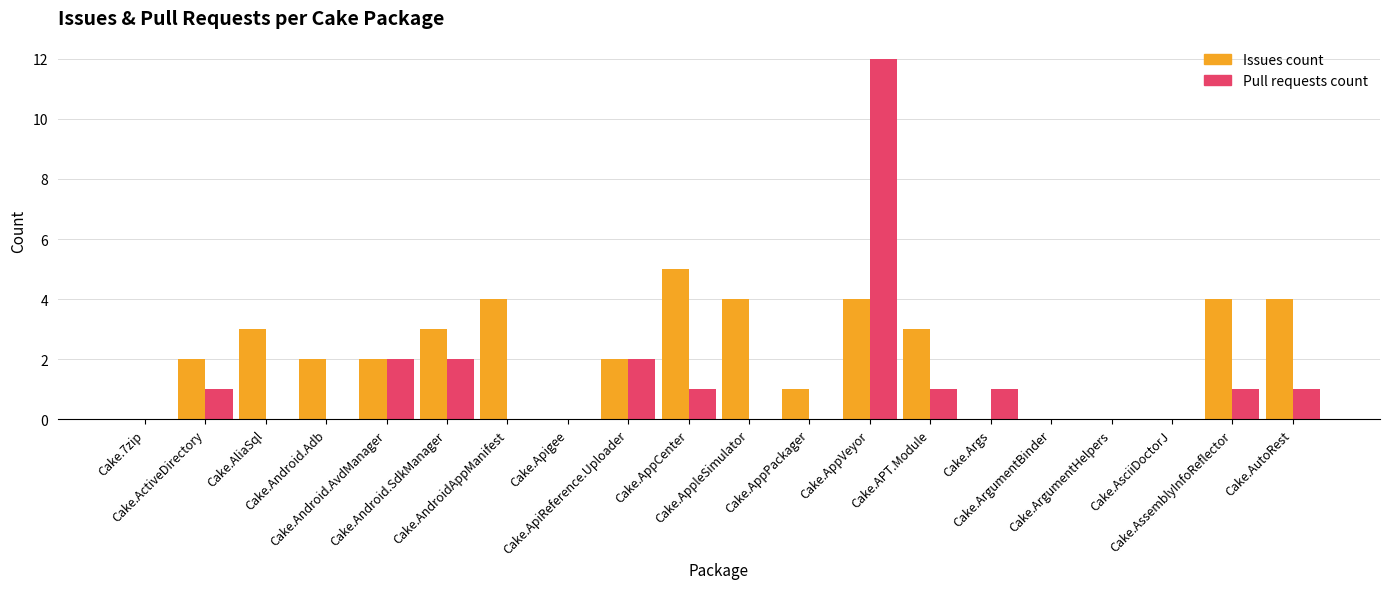

Which series has the largest total across all categories?

Issues count